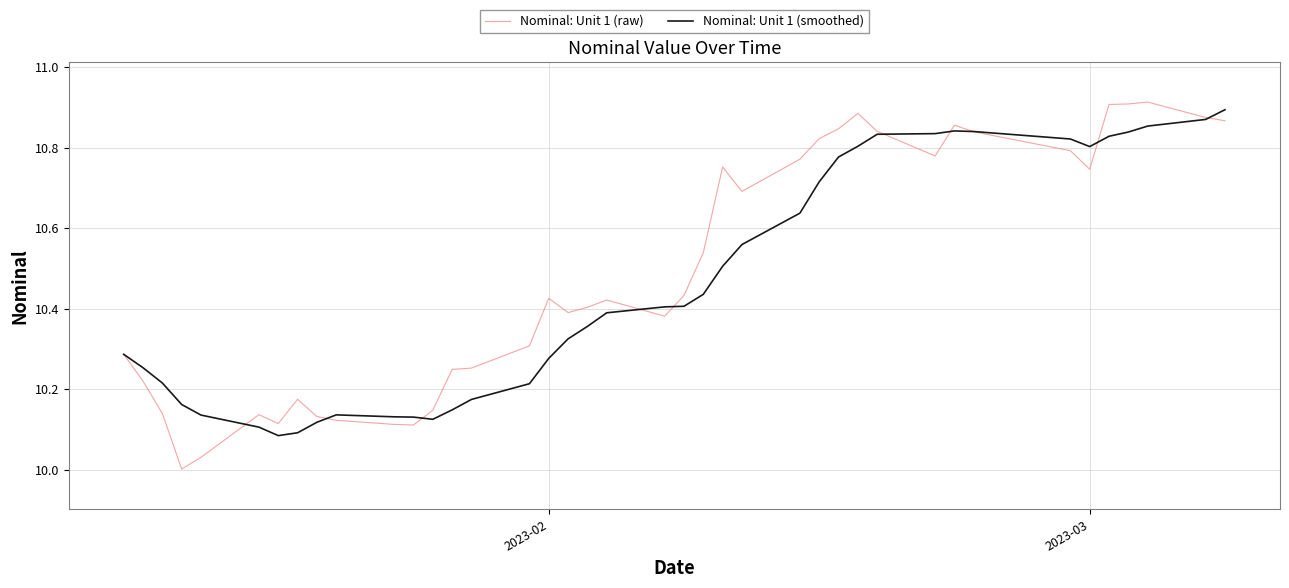

Which series has the widest spread of values?

Nominal: Unit 1 (raw)